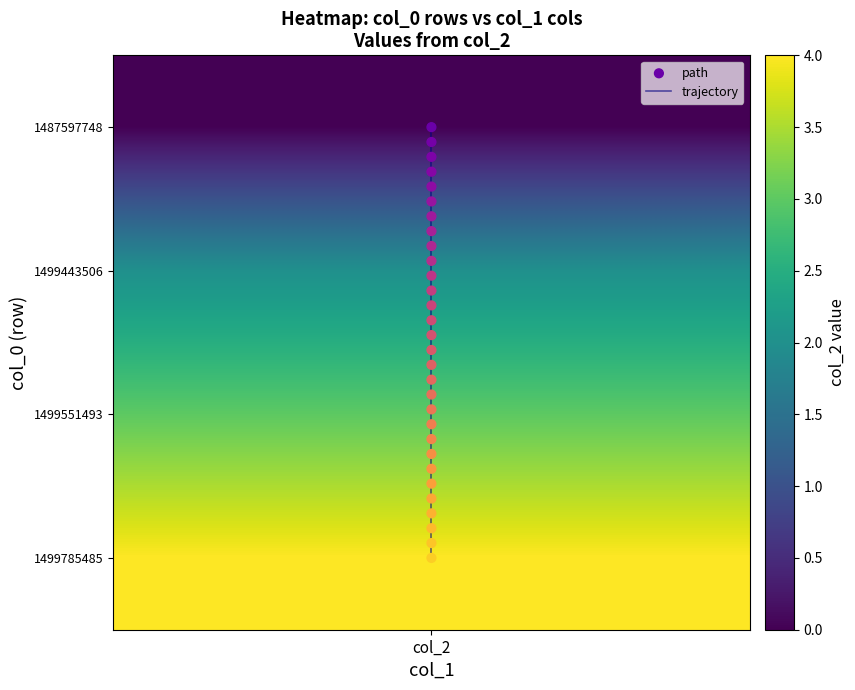

Which category has the highest value in the path series?

col_2